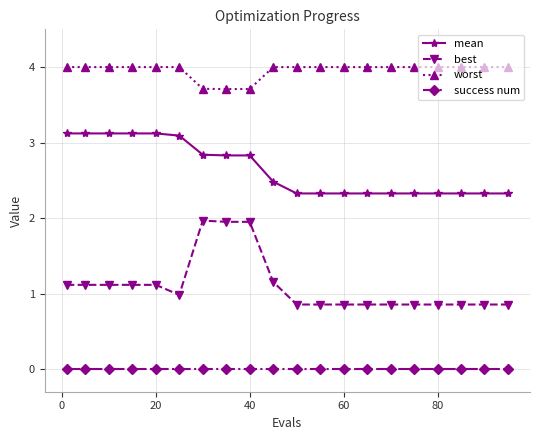

At how many categories does at least one series exceed 0?

20